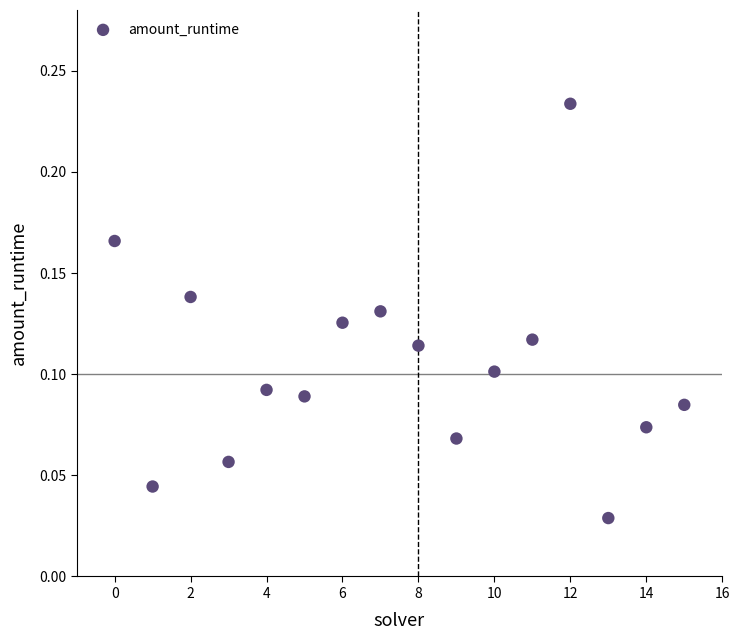

How many points are shown in the scatter plot?

16